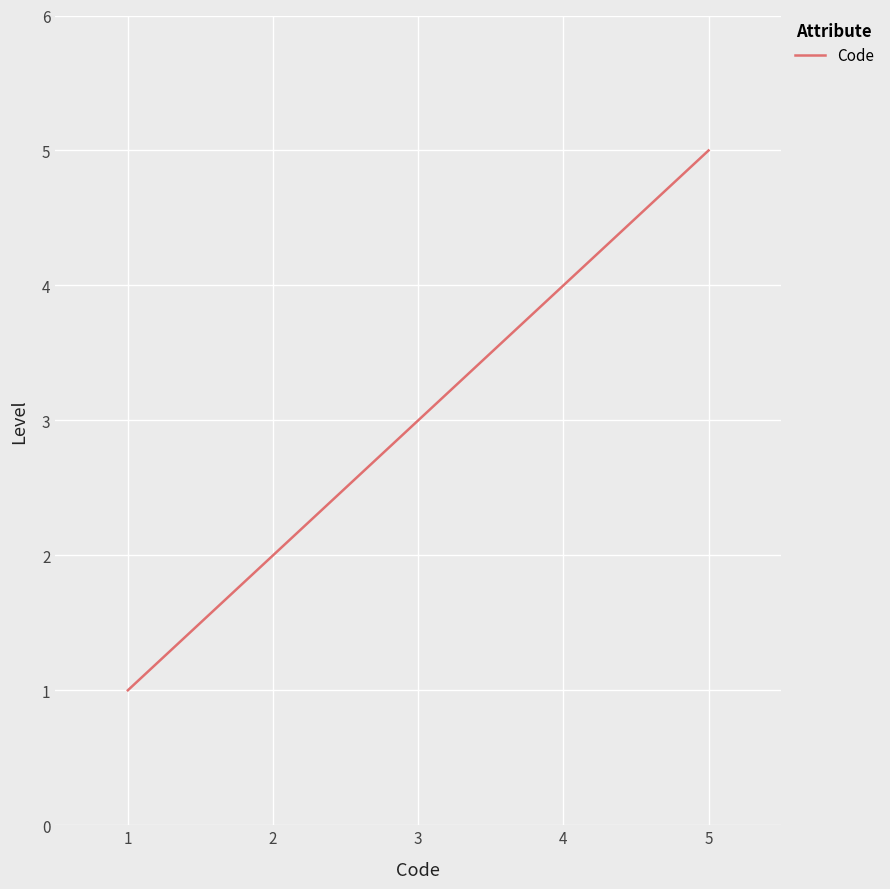

True or false: the data shows 3 at 5.

False